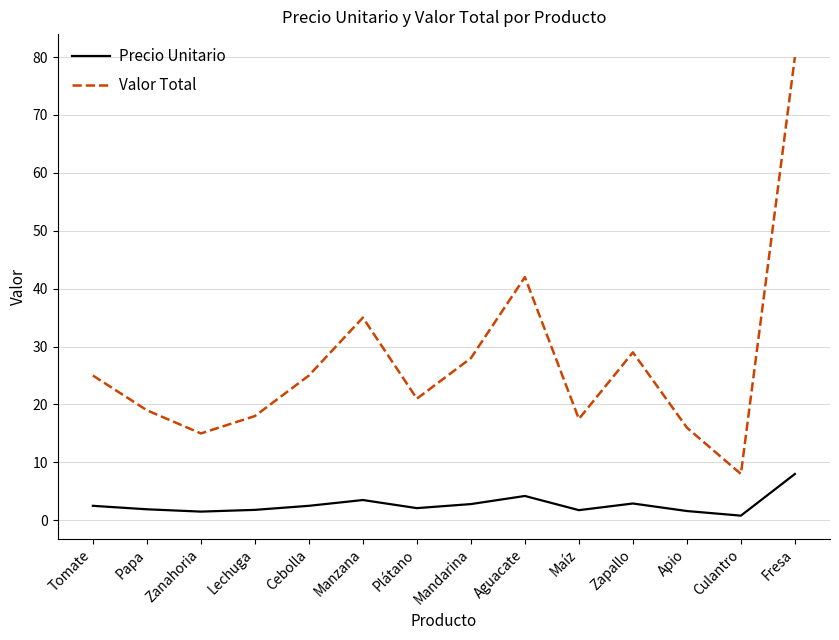

The Valor Total series shows 15.0 at Zanahoria. True or false?

True